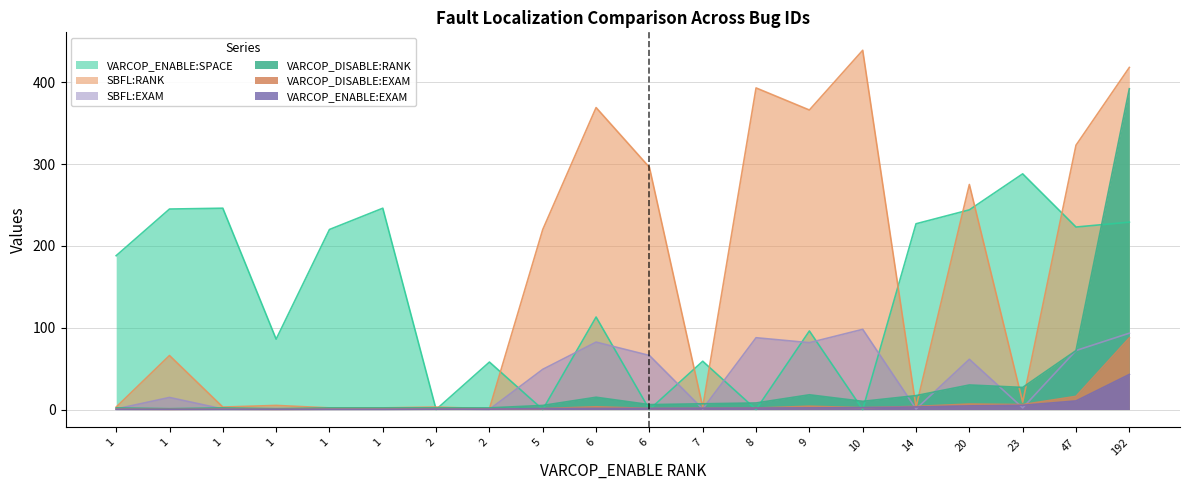

What are all the series names shown in the legend?

VARCOP_ENABLE:SPACE, SBFL:RANK, SBFL:EXAM, VARCOP_DISABLE:RANK, VARCOP_DISABLE:EXAM, VARCOP_ENABLE:EXAM